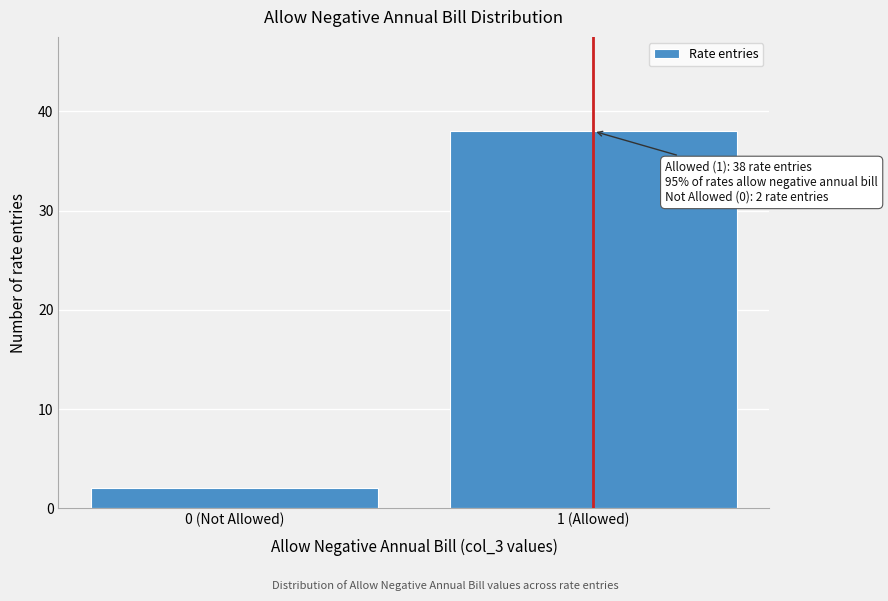

Reading right to left, extract all data points from this chart.

38	2